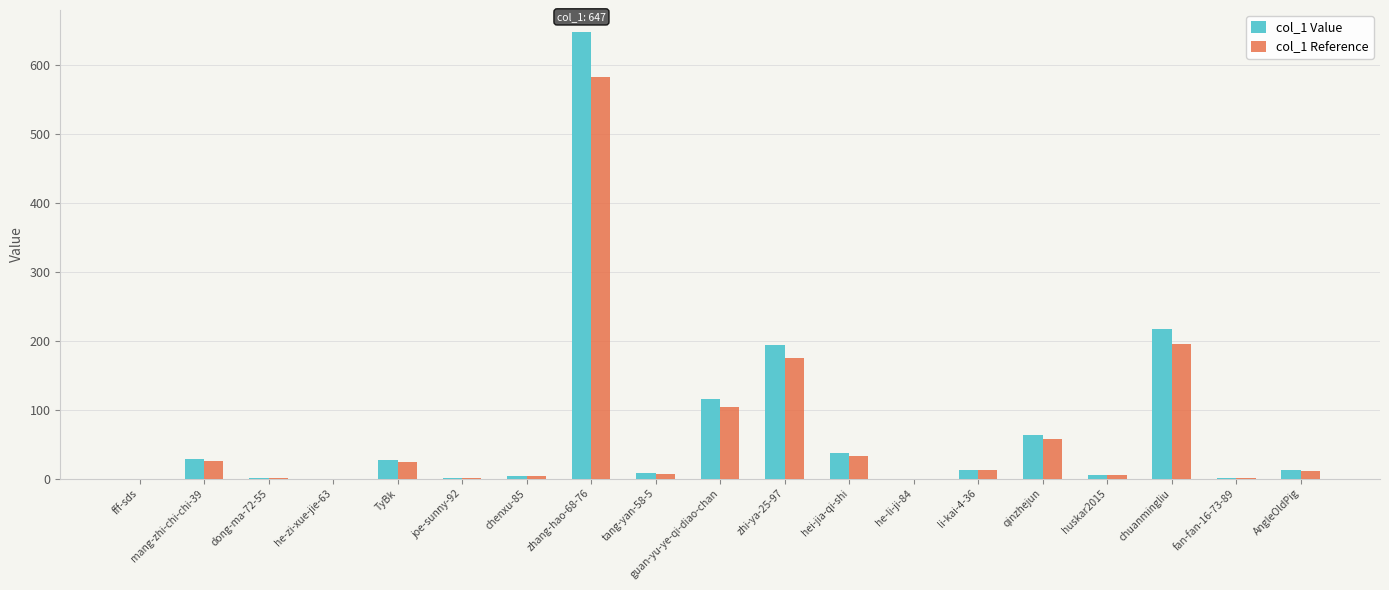

At which category is the sum across all series the highest?

zhang-hao-68-76